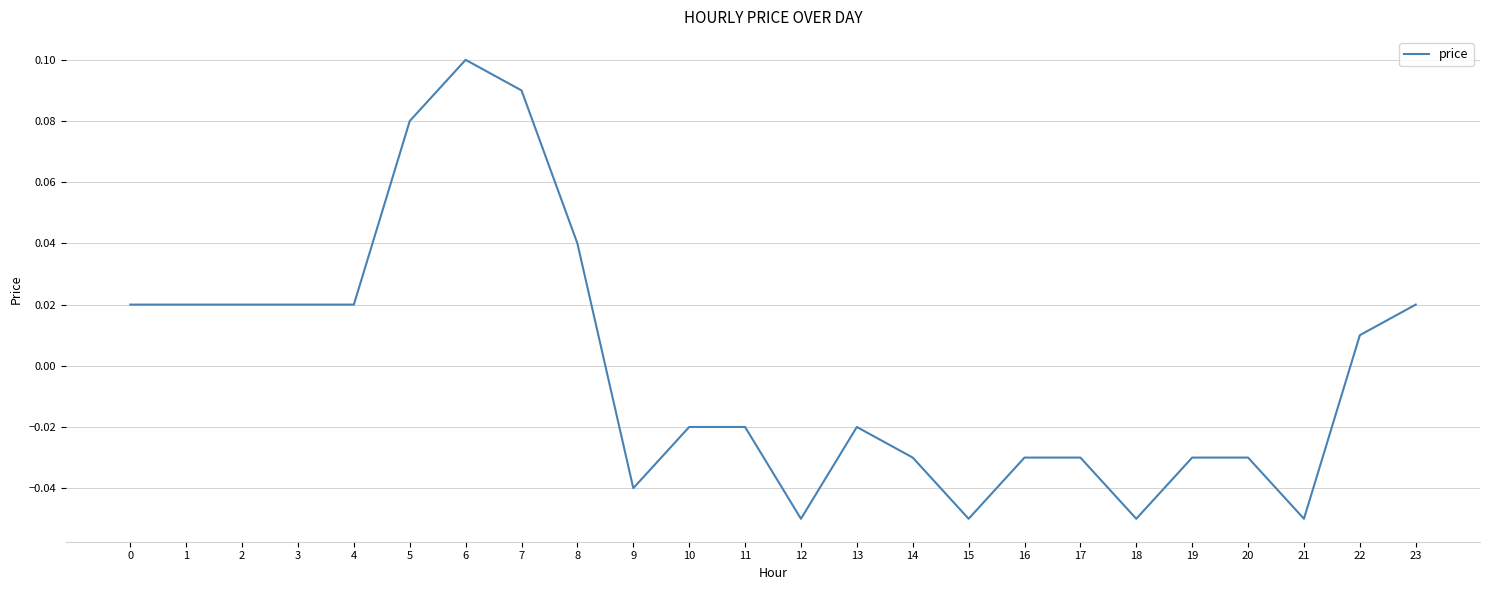

Which category has the highest value across all series?

6